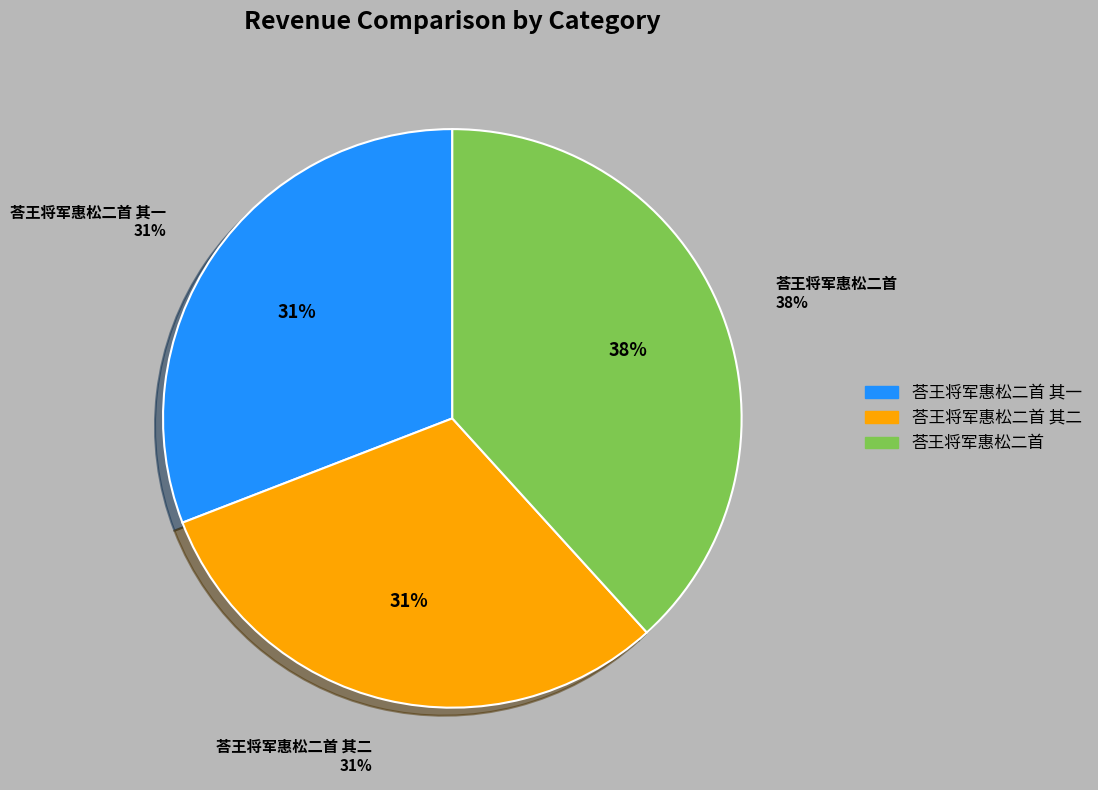

Is there any slice that represents more than half of the pie?

No